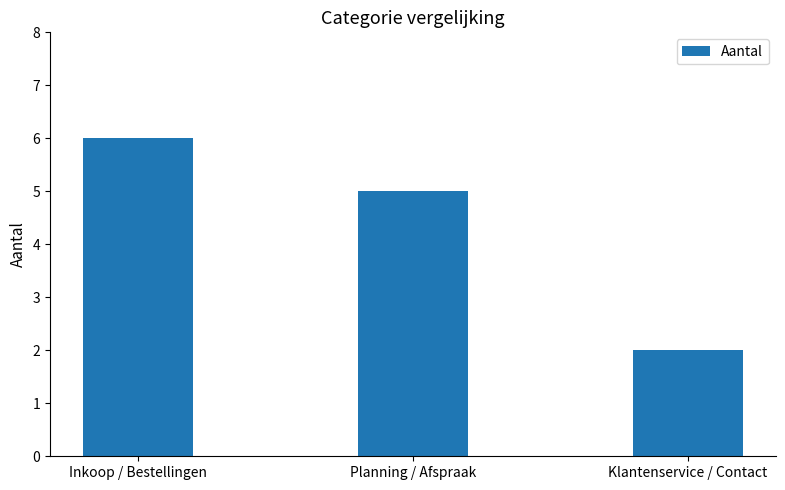

How many data points does each series have?

3